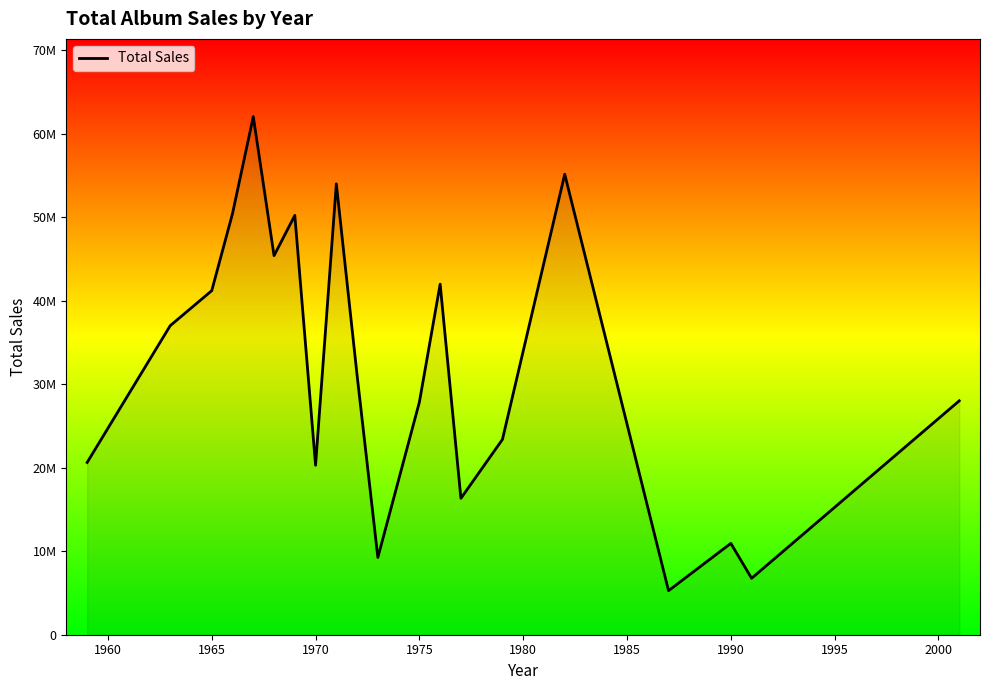

Is this an area chart (filled region under the line)?

Yes